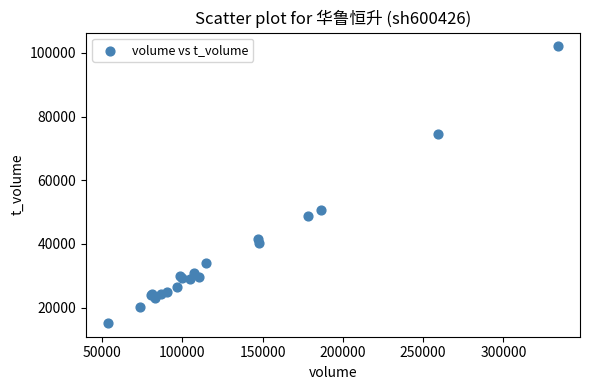

What Y value in the scatter plot is closest to 58634?

50658